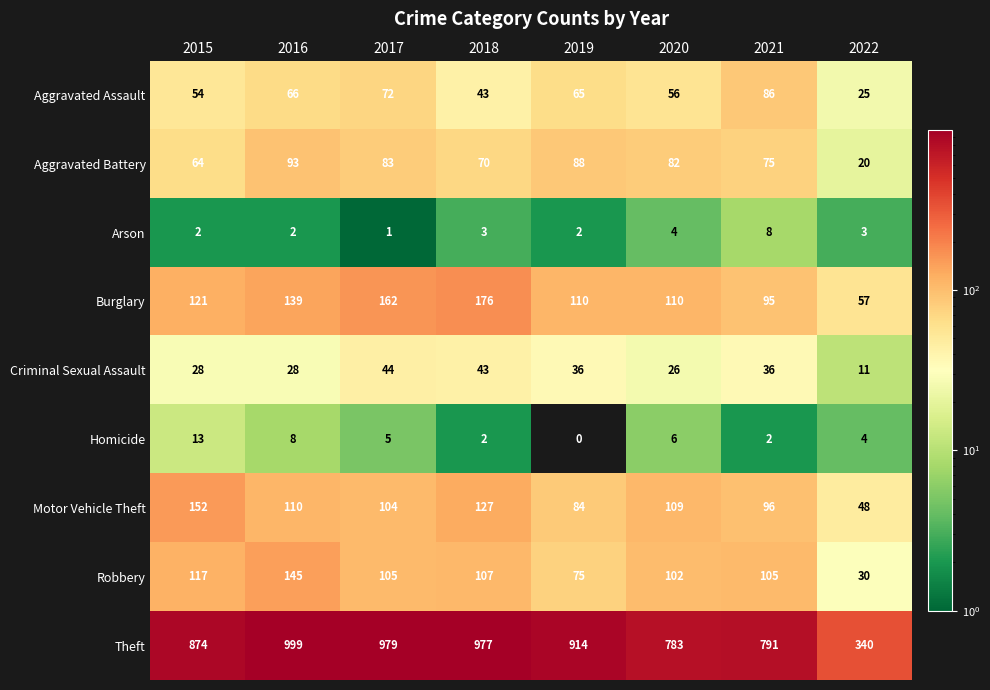

Which series has the widest spread of values?

Theft